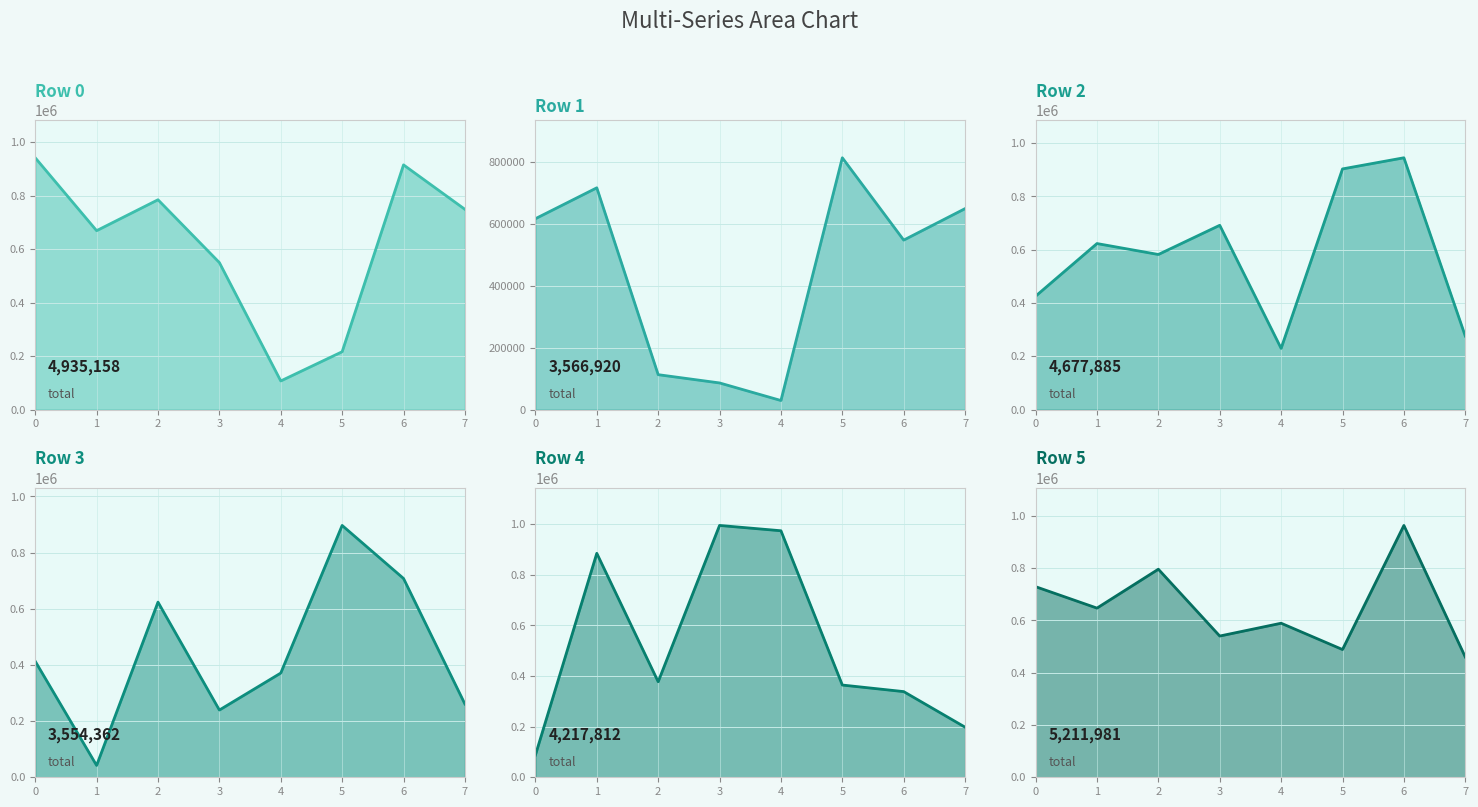

Does the chart display data point markers on the line(s)?

No